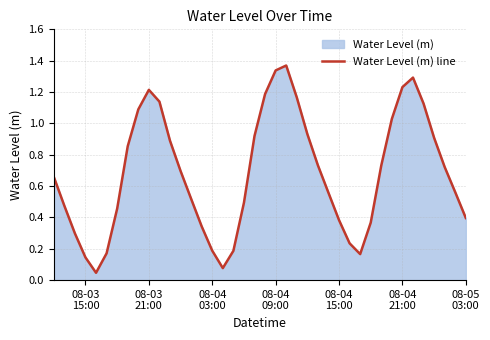

How many interior local peaks (higher than both neighbors) does the data have?

3